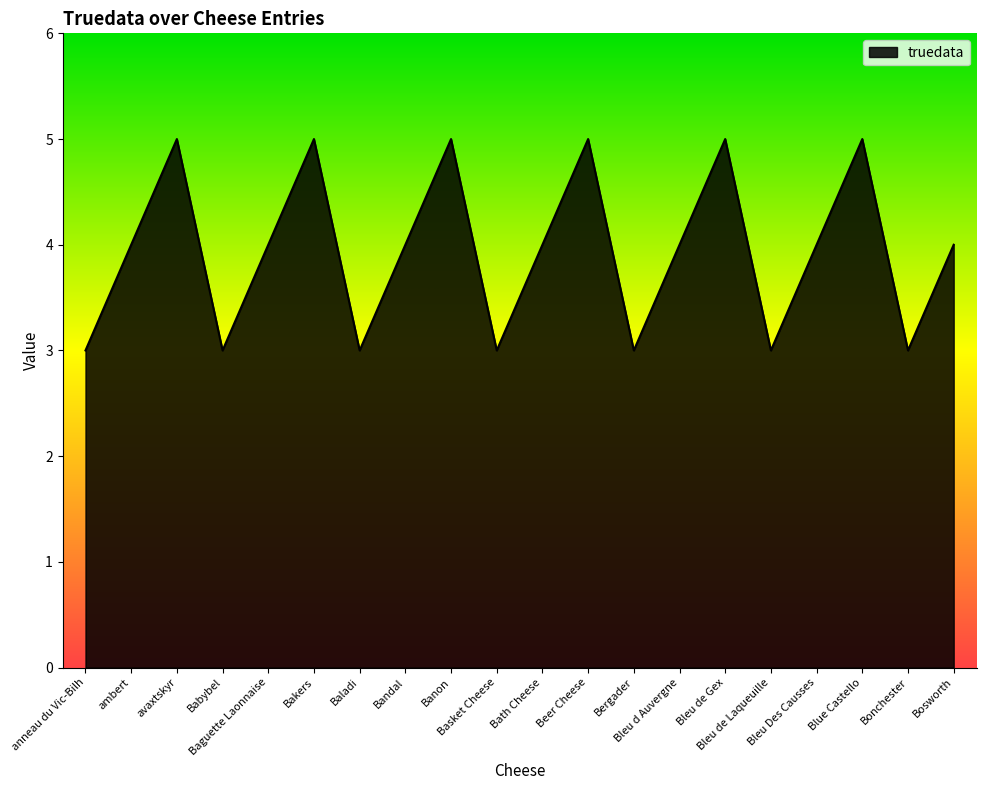

Reading left to right, what are all the values shown in this chart?

anneau du Vic-Bilh=3	ambert=4	avaxtskyr=5	Babybel=3	Baguette Laonnaise=4	Bakers=5	Baladi=3	Bandal=4	Banon=5	Basket Cheese=3	Bath Cheese=4	Beer Cheese=5	Bergader=3	Bleu d Auvergne=4	Bleu de Gex=5	Bleu de Laqueuille=3	Bleu Des Causses=4	Blue Castello=5	Bonchester=3	Bosworth=4